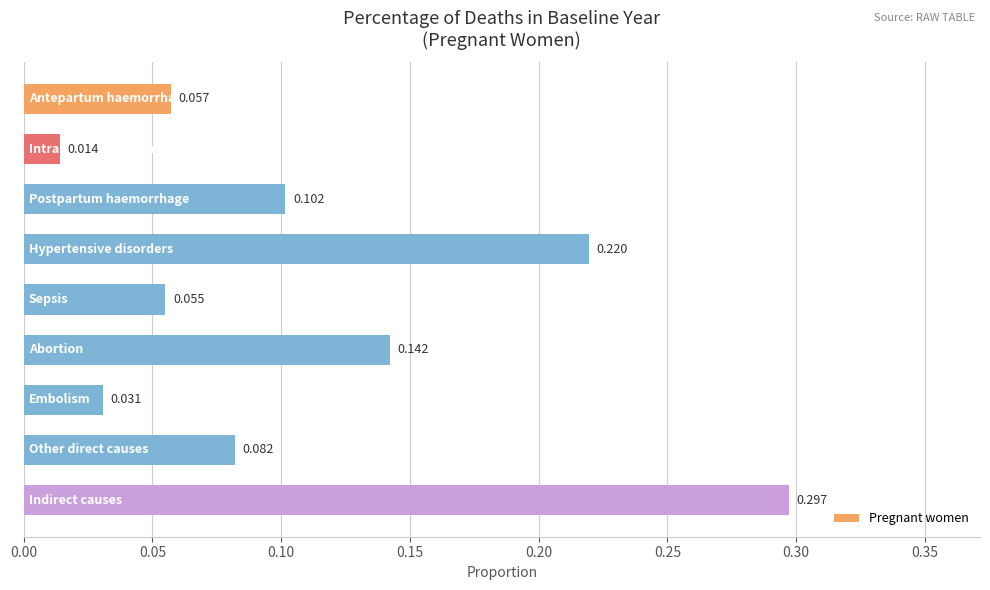

How many bars are there in total?

9